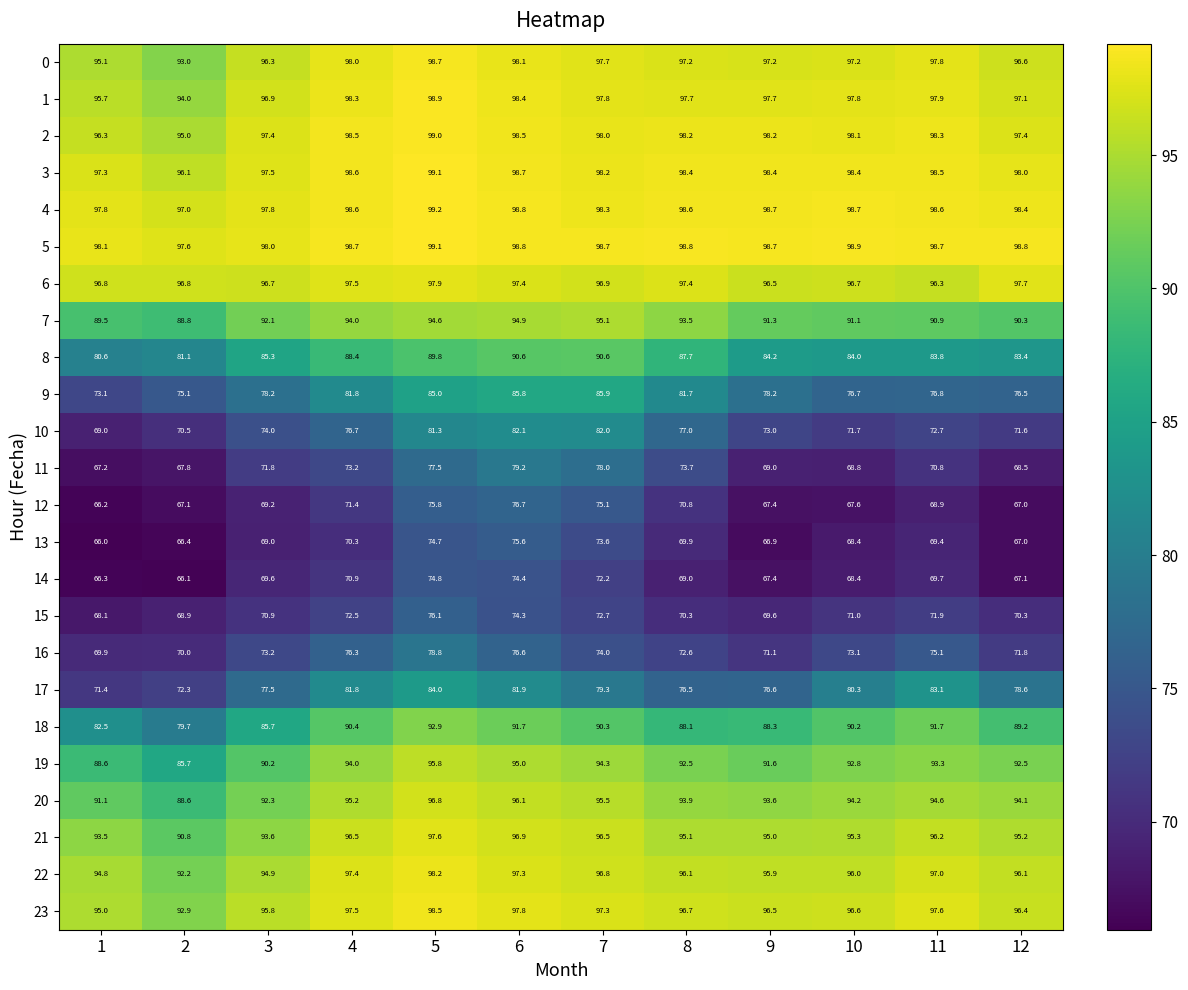

What is the difference between the maximum and minimum values in the 12 series?

10.5